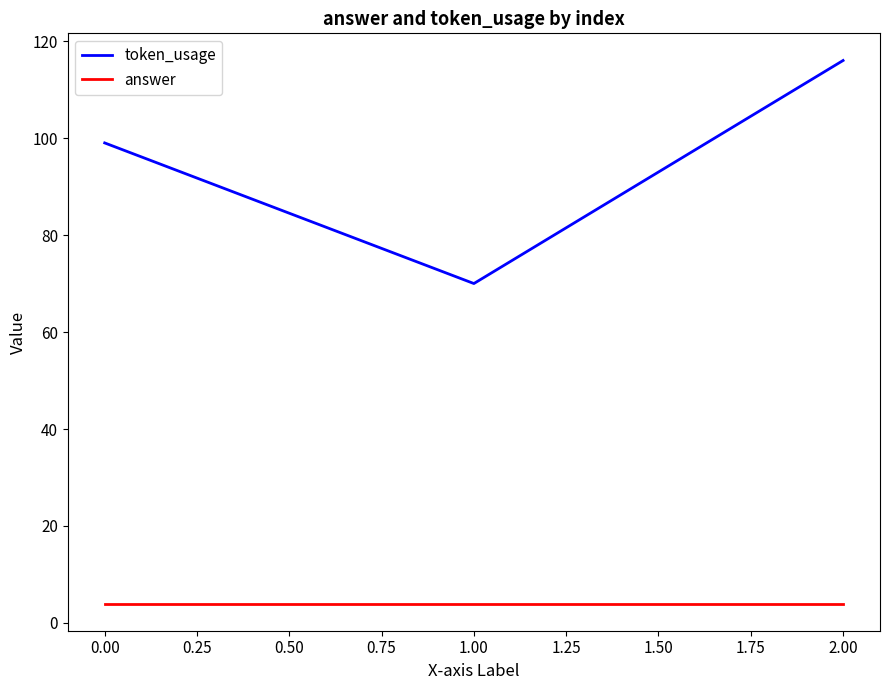

Which series has the largest range (max minus min)?

token_usage